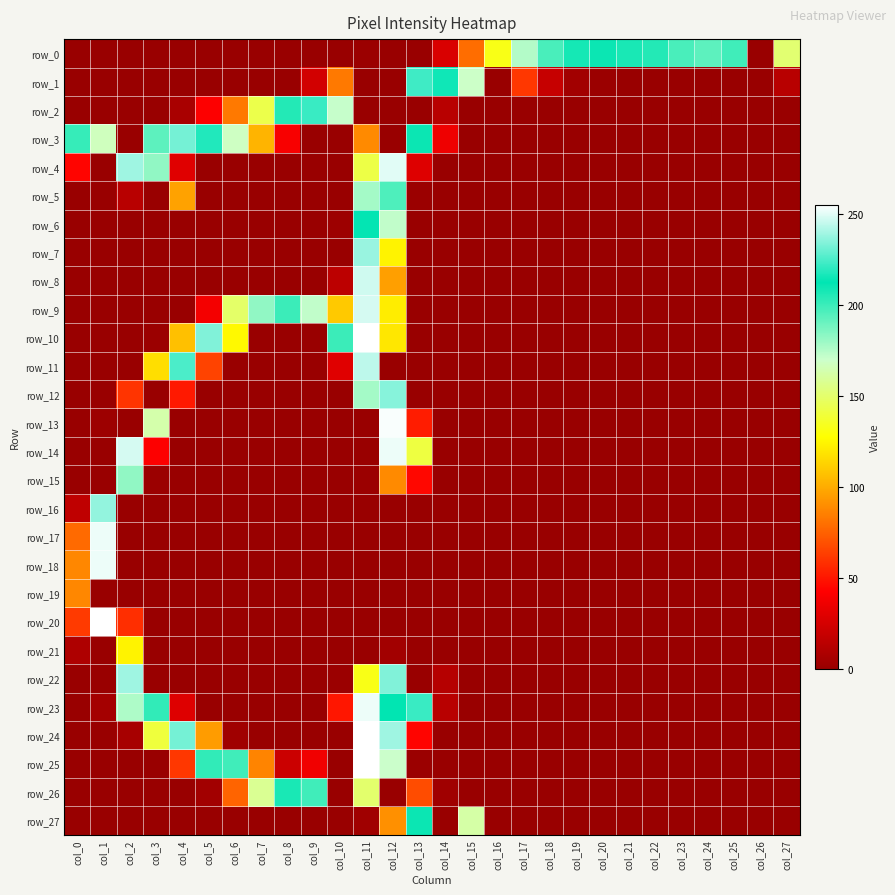

The row_22 series shows 74 at col_16. True or false?

False